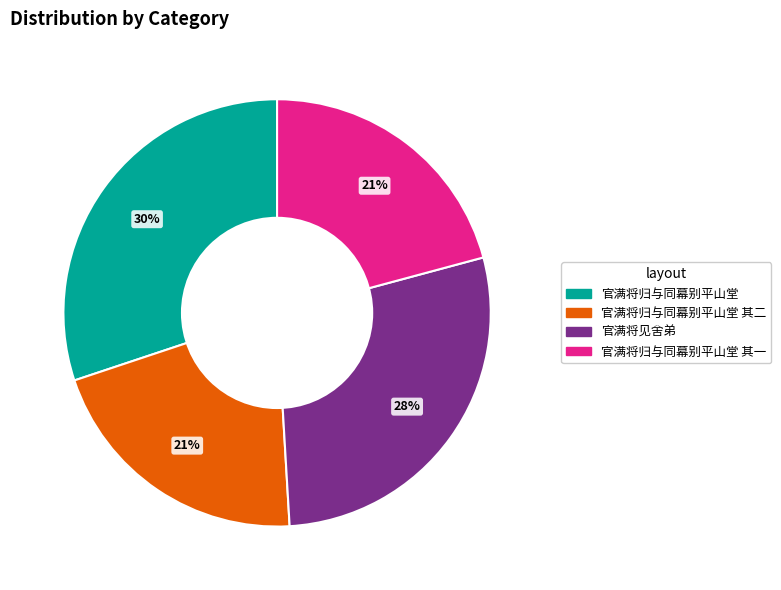

How many segments does this pie chart have?

4